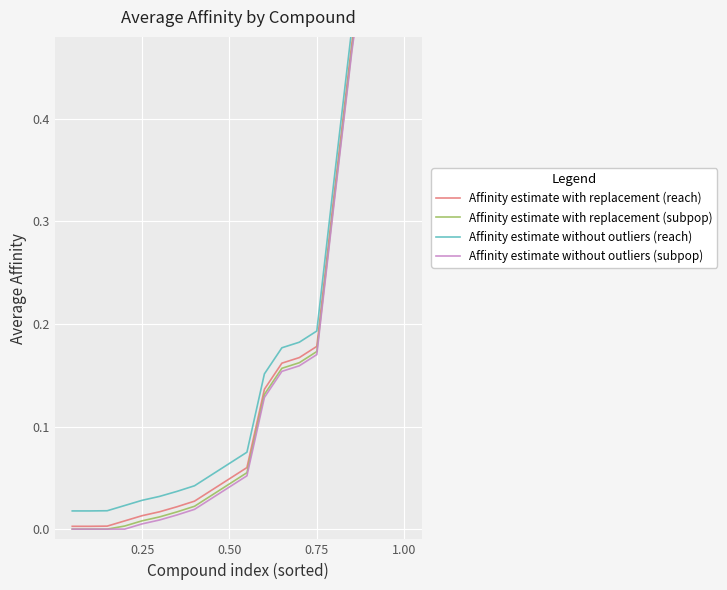

What are all the series names shown in the legend?

Affinity estimate with replacement (reach), Affinity estimate with replacement (subpop), Affinity estimate without outliers (reach), Affinity estimate without outliers (subpop)